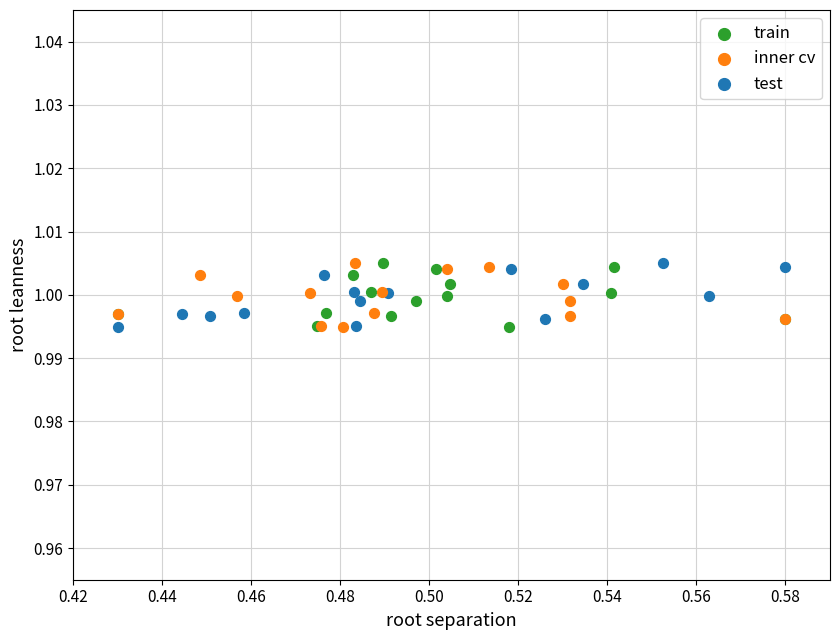

What are all the series names shown in the legend?

train, inner cv, test